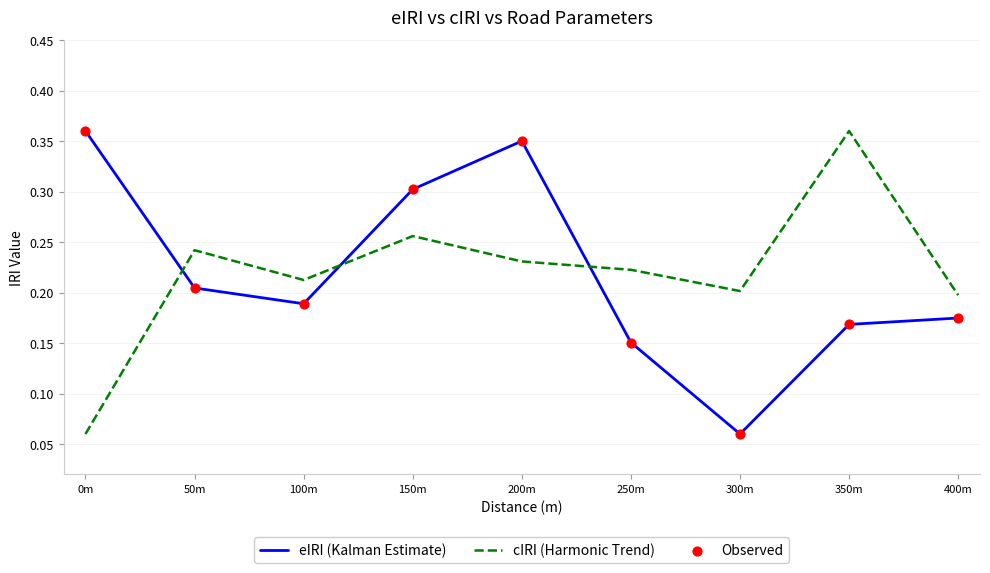

At which category is the sum across all series the highest?

200m